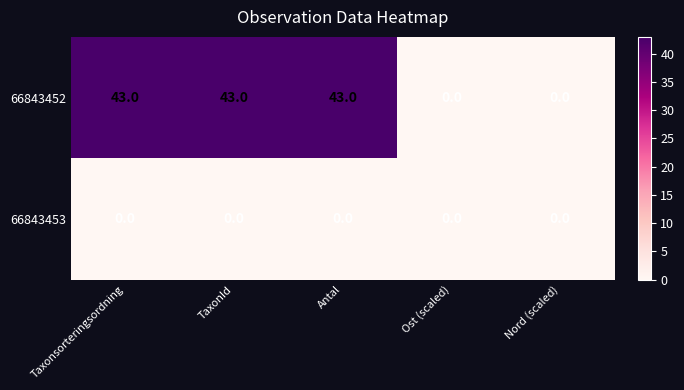

List the series in order of their overall mean, lowest first.

66843453, 66843452